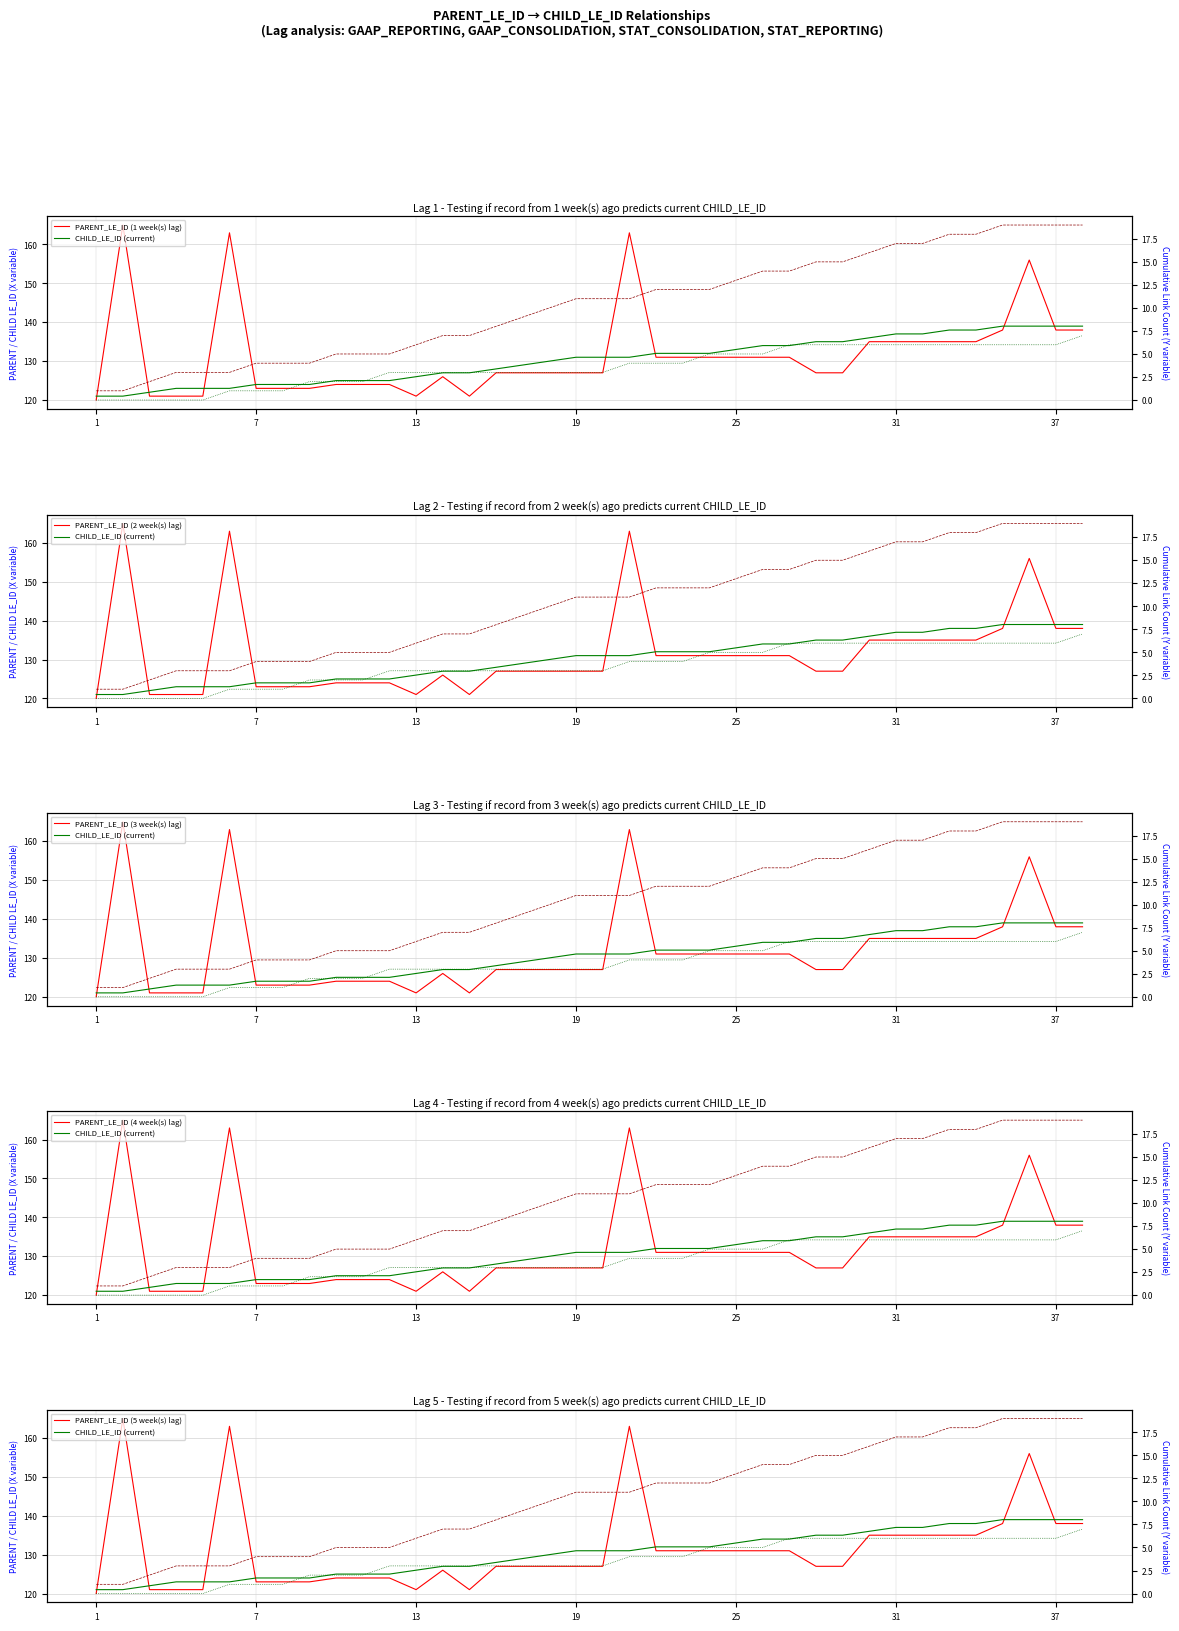

Between 31 and 12, which is larger?

31